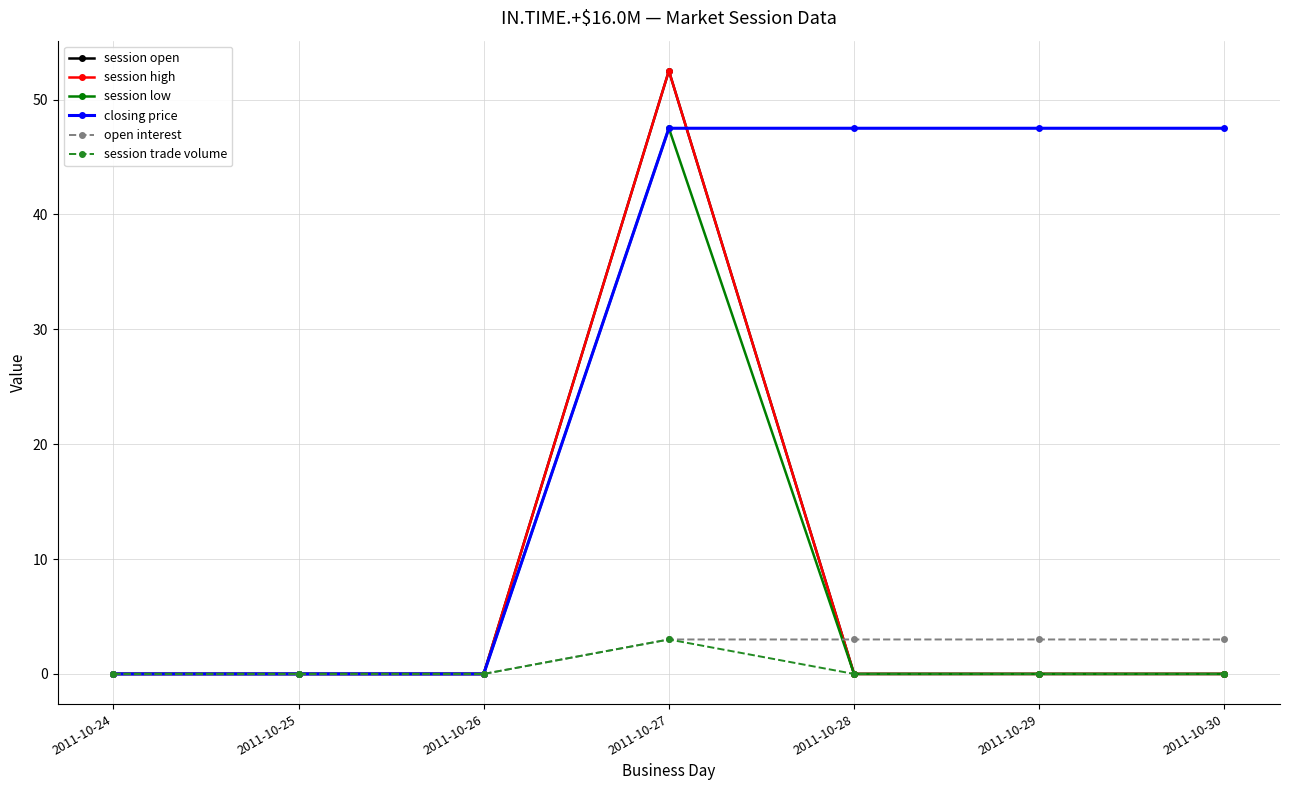

Is this an area chart (filled region under the line)?

No